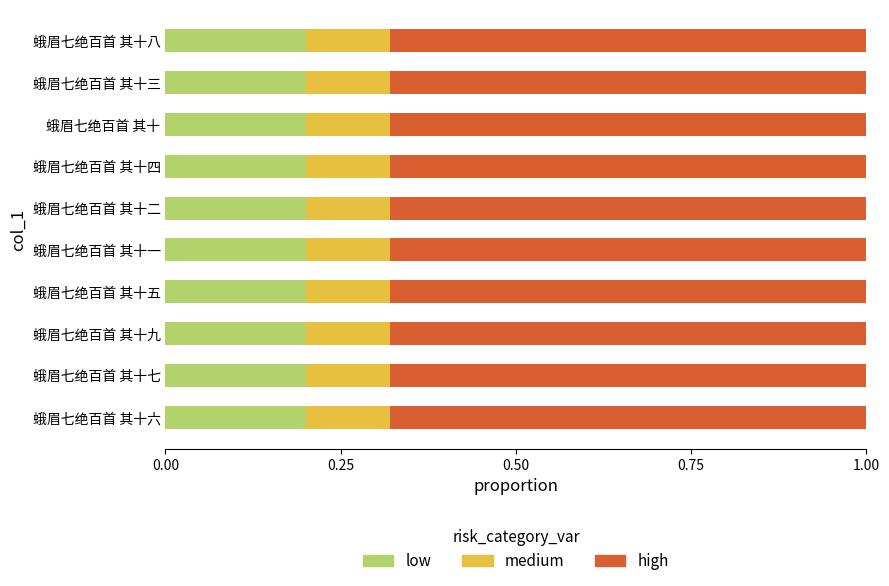

List the series in order of their peak value, lowest first.

medium, low, high